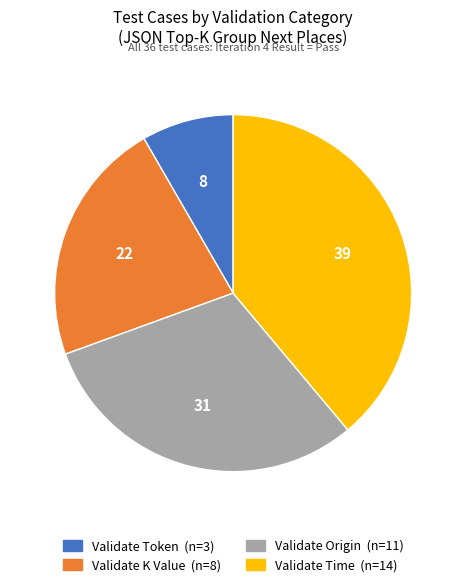

The Validate K Value slice represents 13% of the pie. True or false?

False